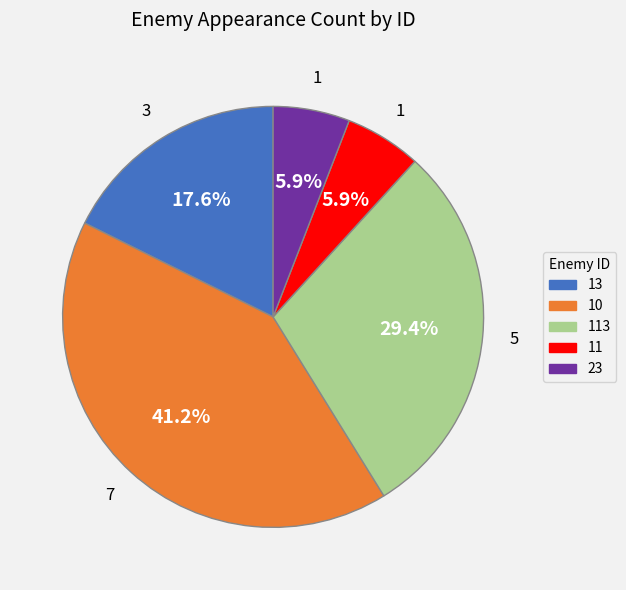

Which has a higher value, 10 or 11?

10